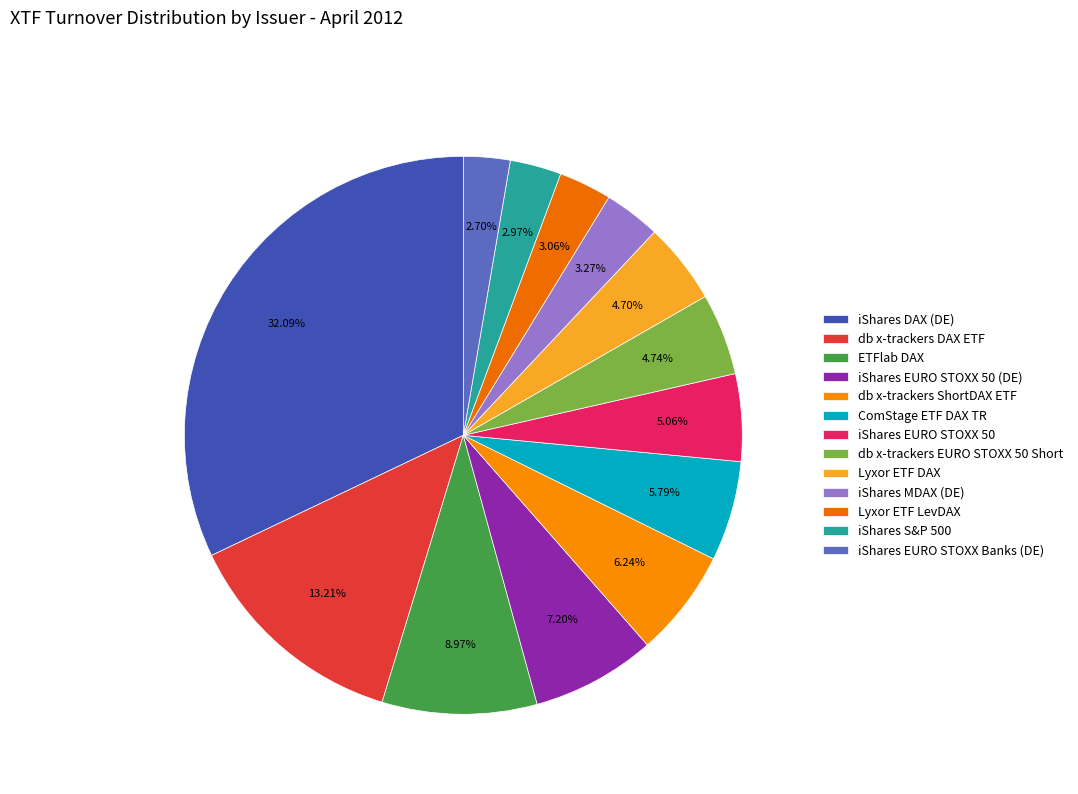

Count the number of slices in the pie.

13